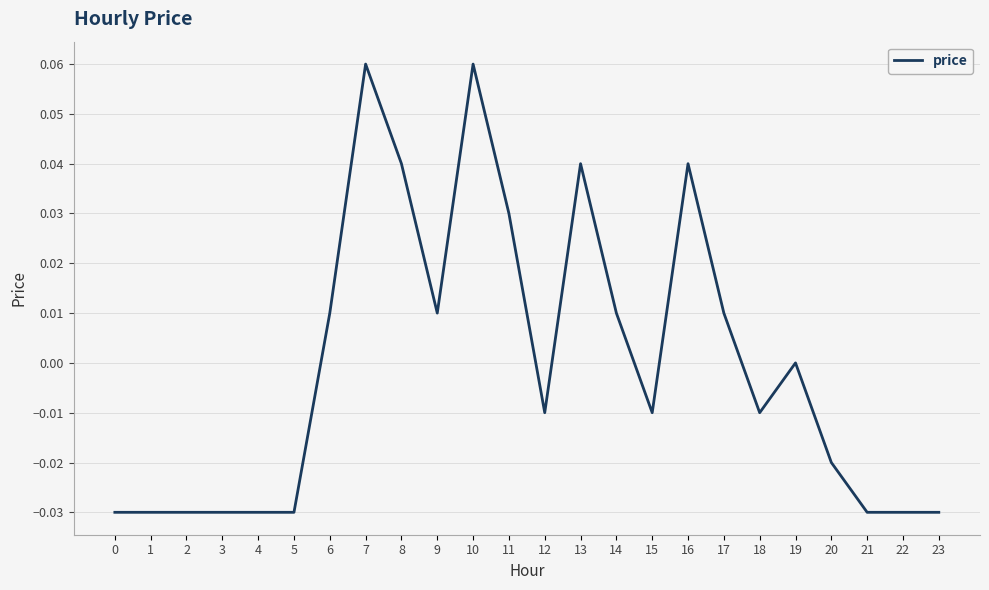

The chart shows a value of 0.0 at 19. True or false?

True